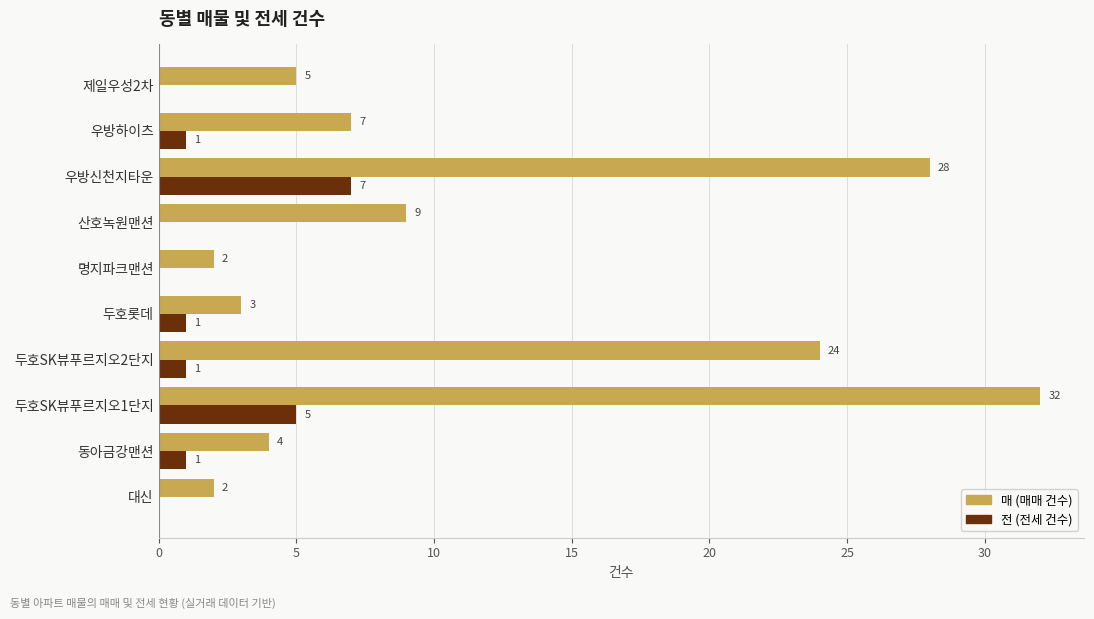

What is the total value across all series at 제일우성2차?

5